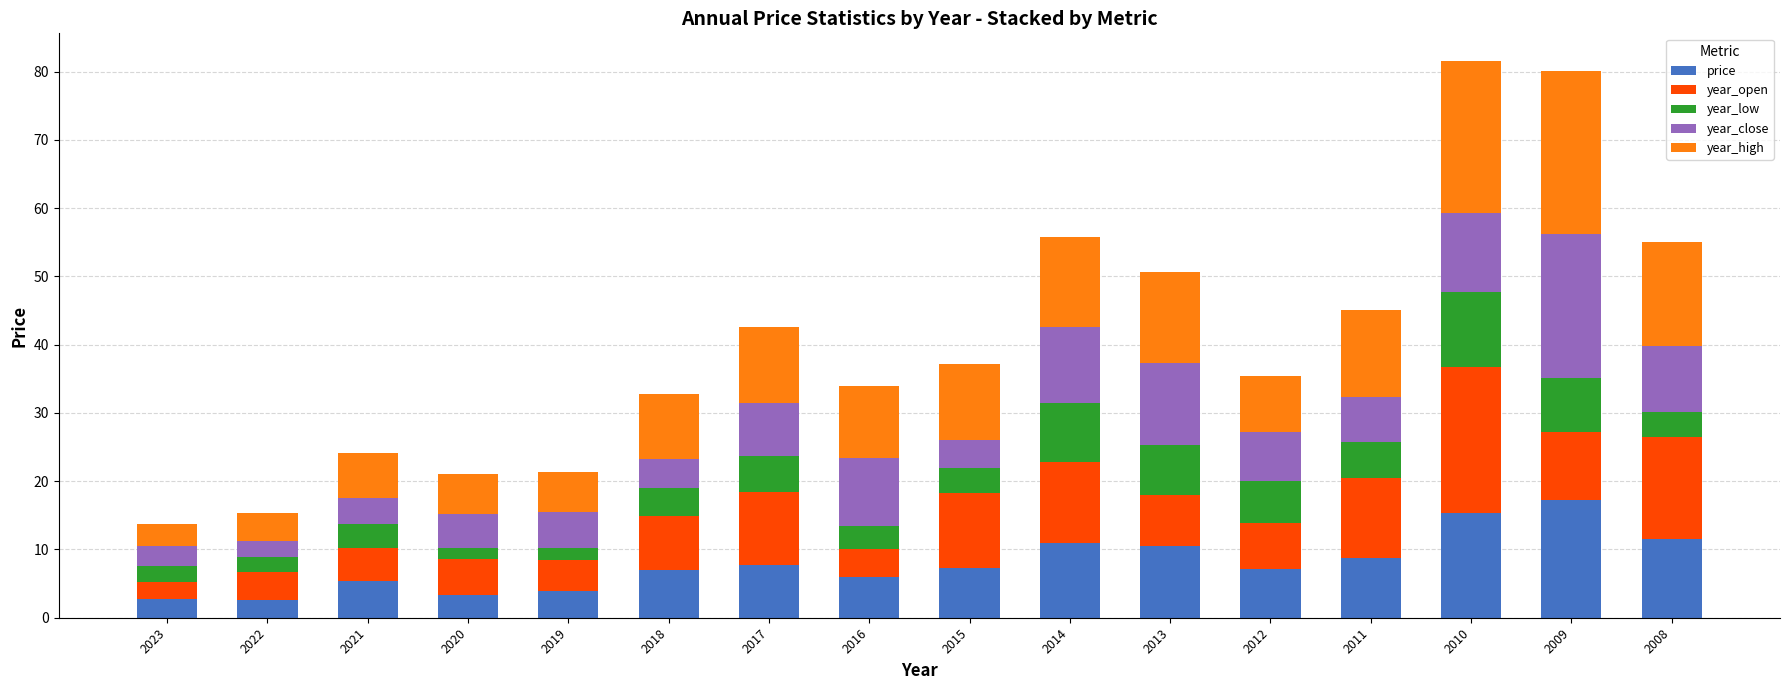

How many bars are there in total?

16